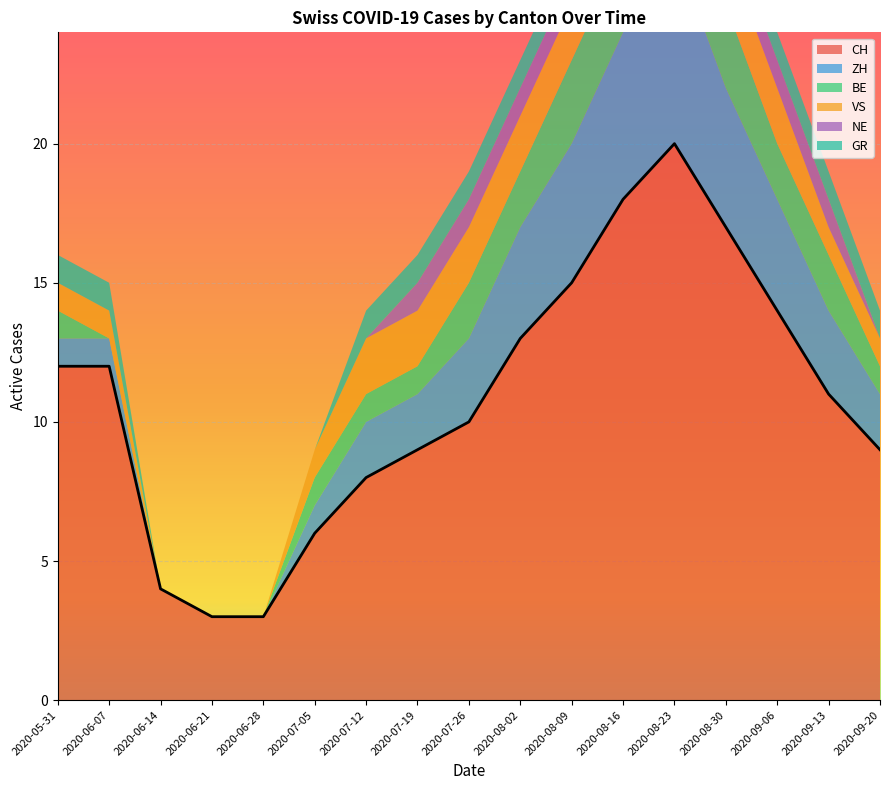

What is the value of the VS point at the 16th from the left?

1